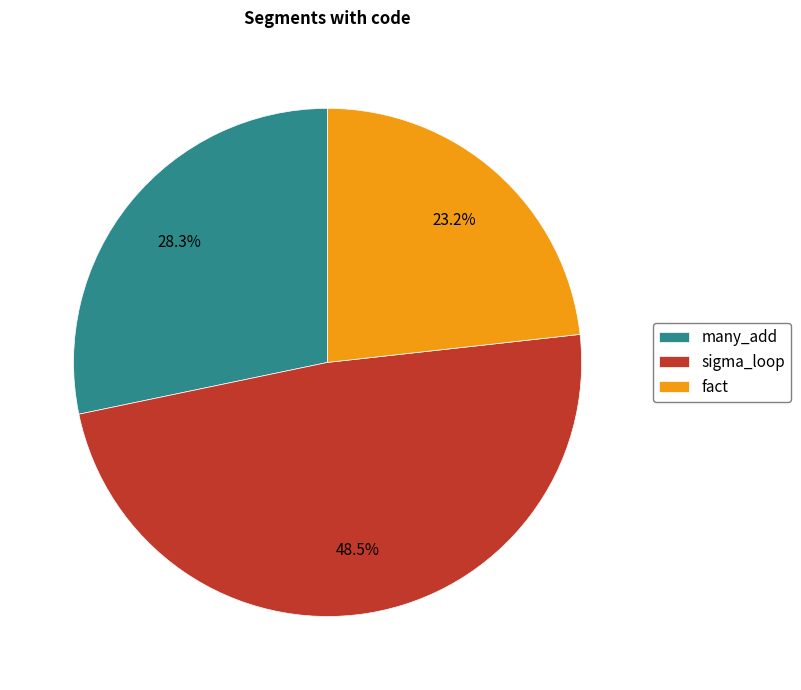

Is the sum of many_add and fact greater than half?

Yes